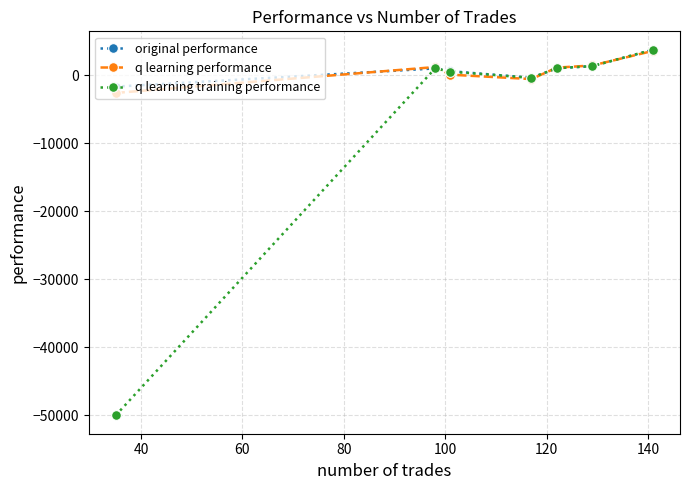

What is the greatest value displayed?

3784.1